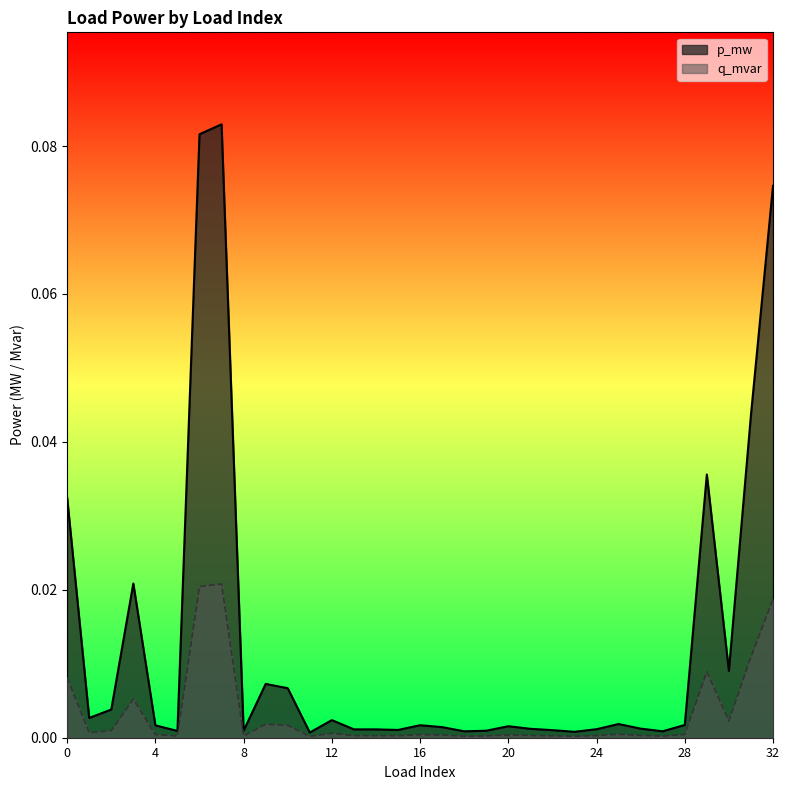

Does the chart have visible grid lines?

No